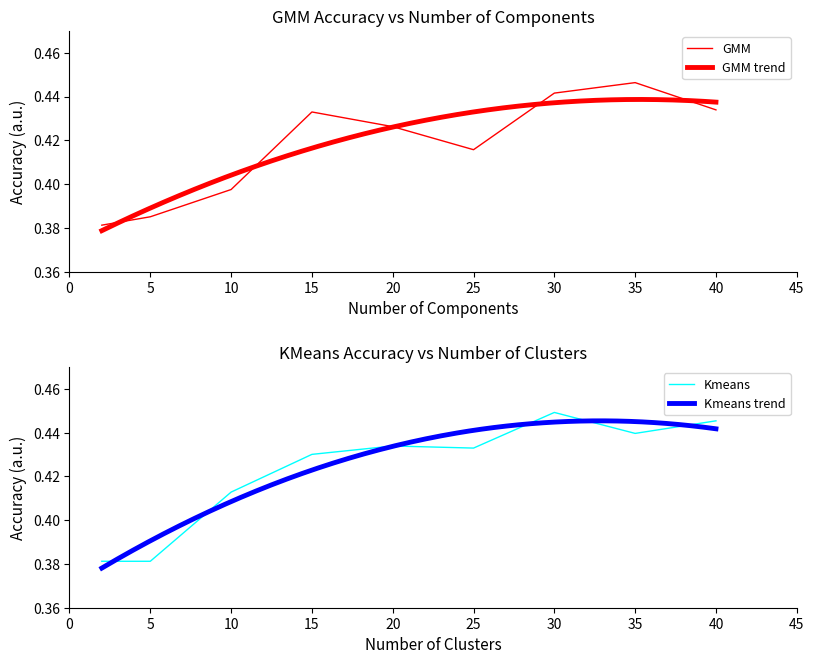

What is the sum of the Kmeans values at 15 and 5?

0.8